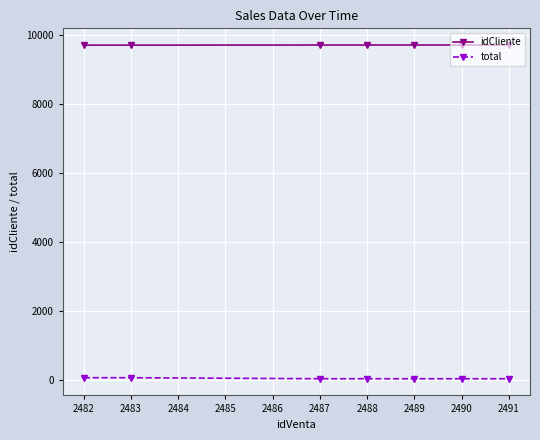

How many distinct data groups are displayed?

2